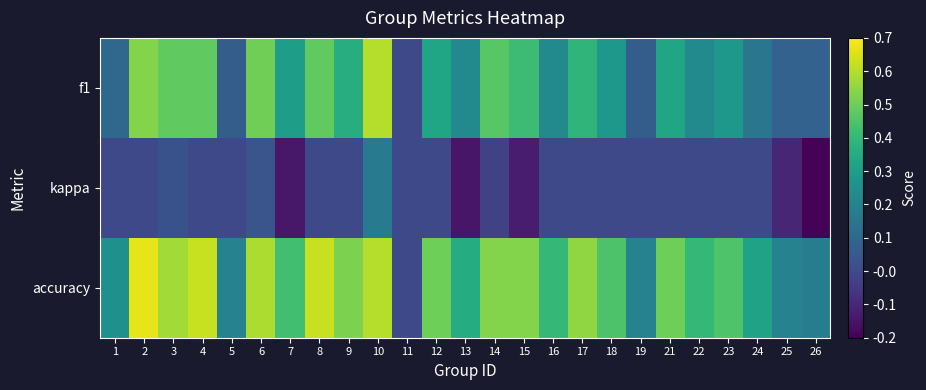

At which category is the sum across all series the highest?

10